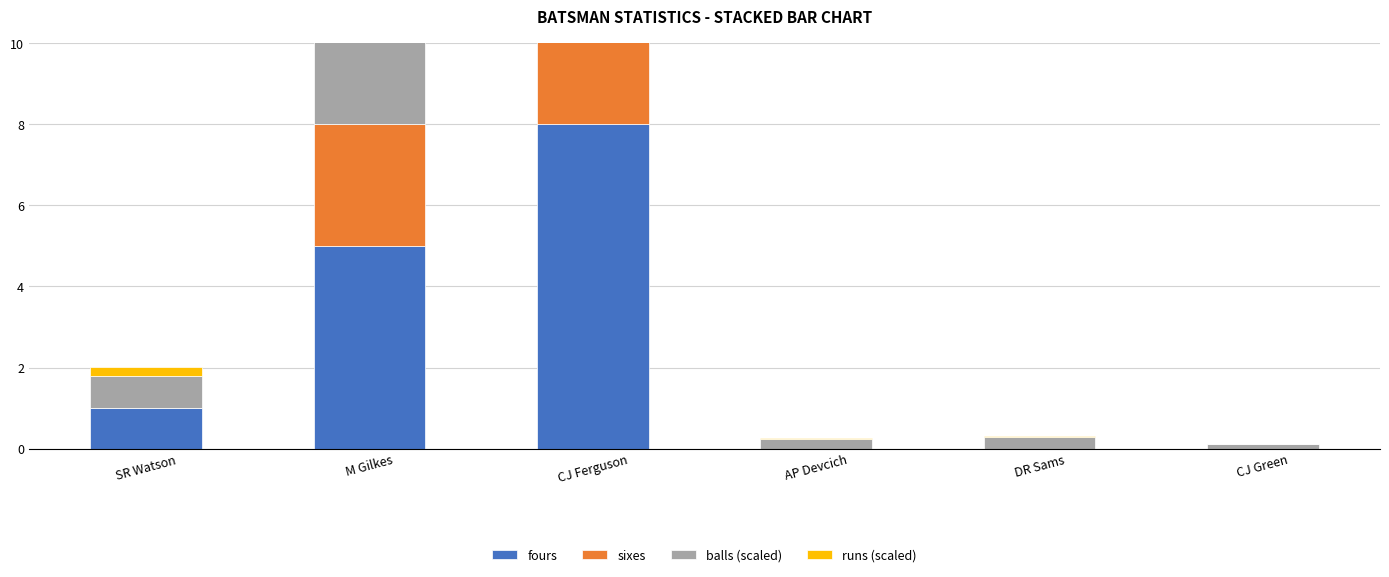

Is the value of balls (scaled) at SR Watson greater than the value of sixes at SR Watson?

Yes